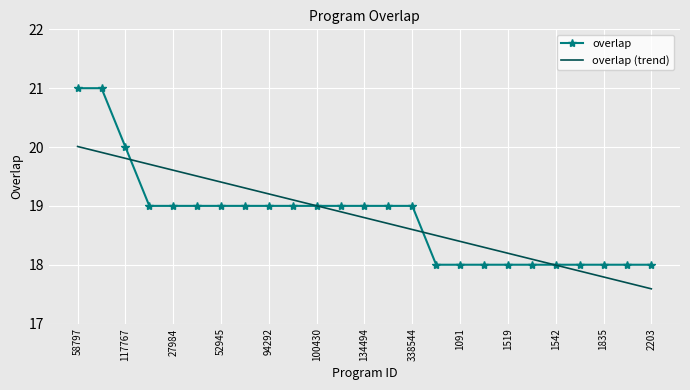

What is the smallest value displayed?

17.6